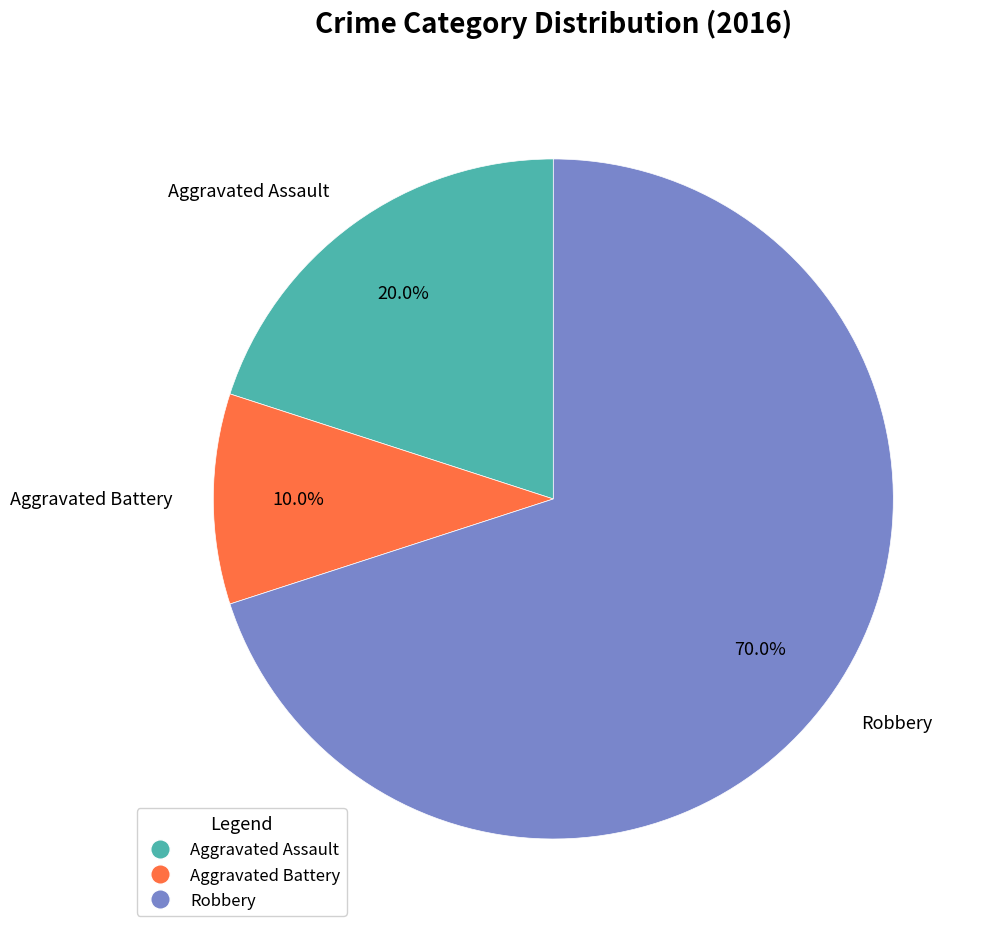

Rank the categories by value from lowest to highest.

Aggravated Battery, Aggravated Assault, Robbery